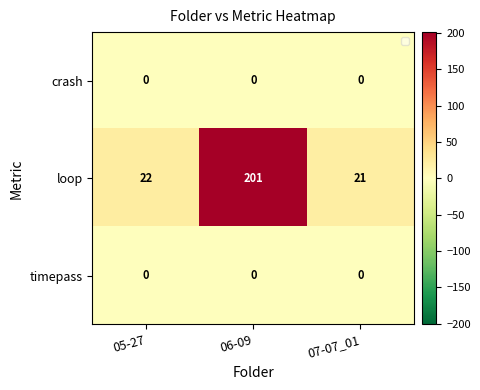

Which series has the largest total across all categories?

loop